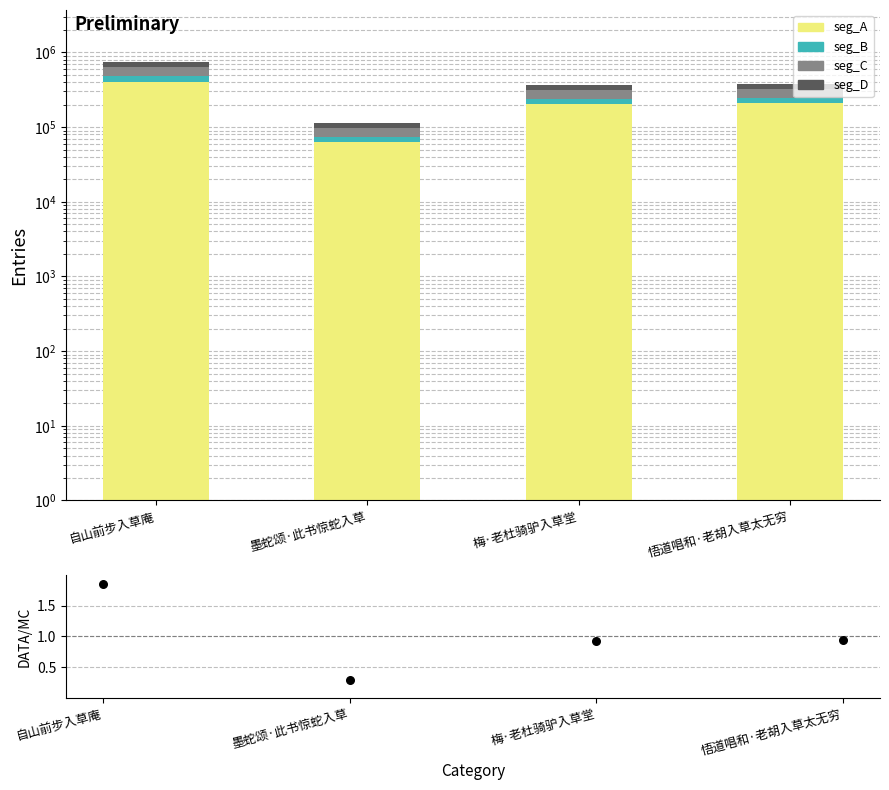

What is the total value across all series at 悟道唱和·老胡入草太无穷?

379553.9